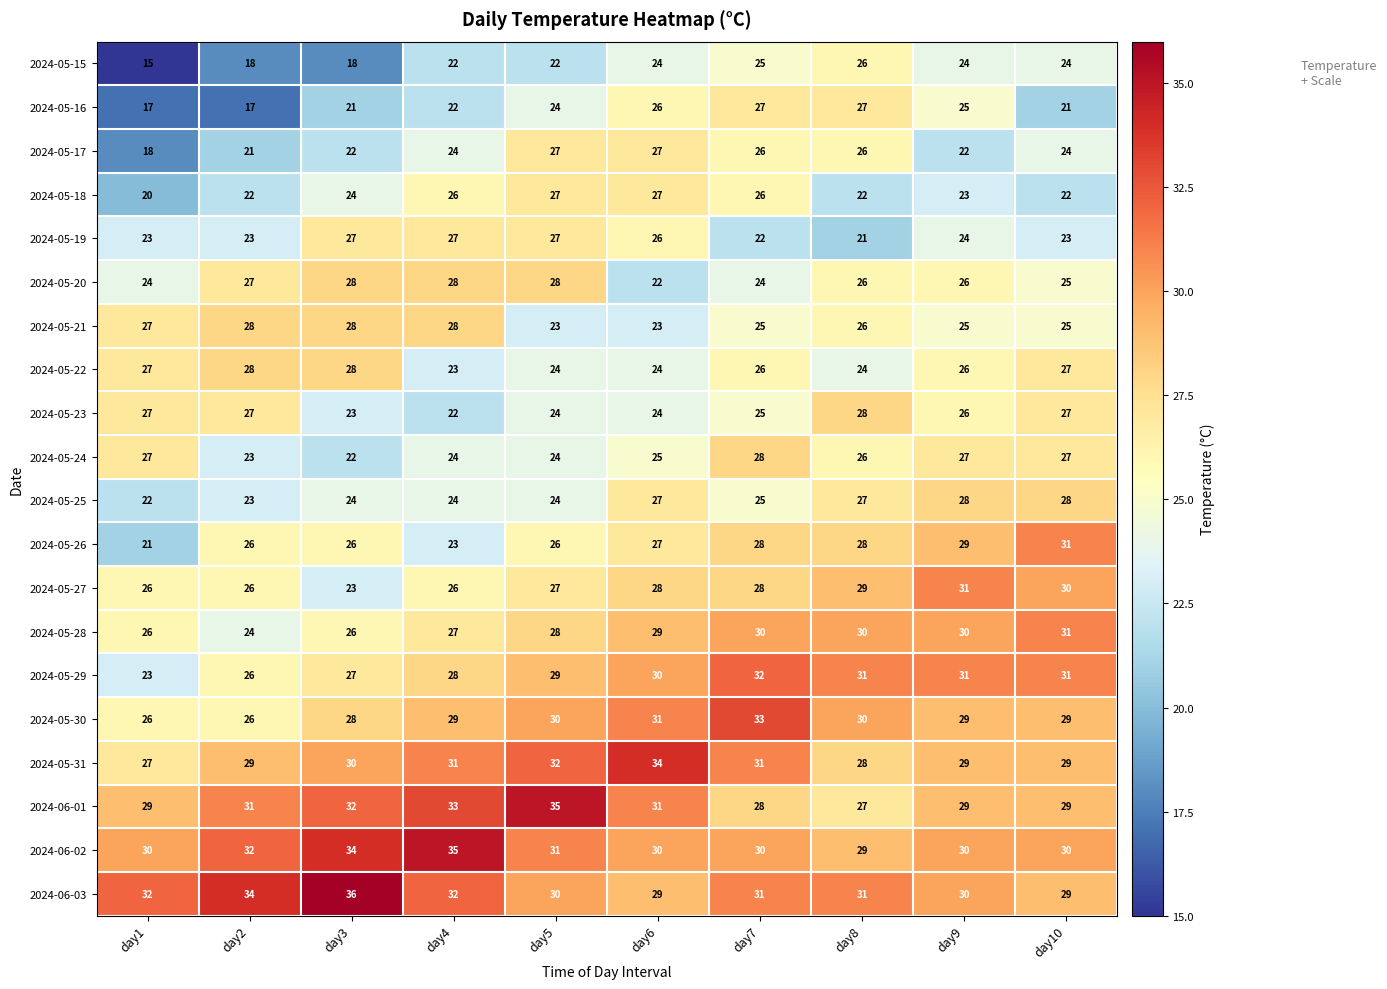

What is the sum of all 2024-05-19 values?

243